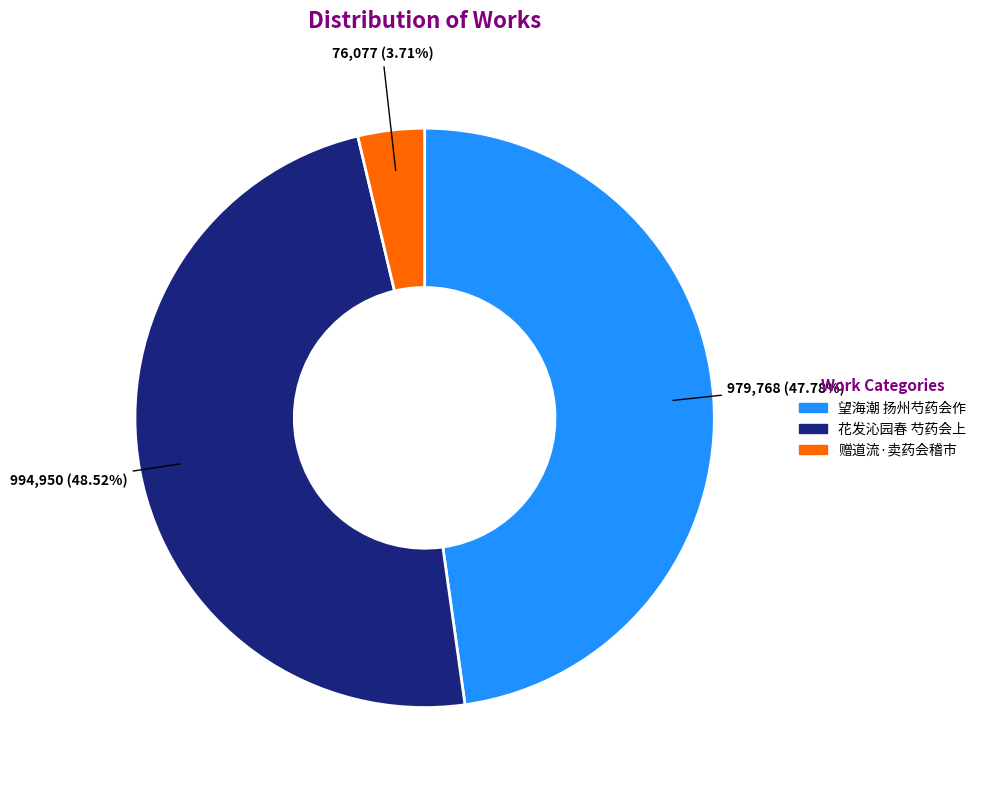

What portion of the pie excludes 花发沁园春 芍药会上?

51.5%